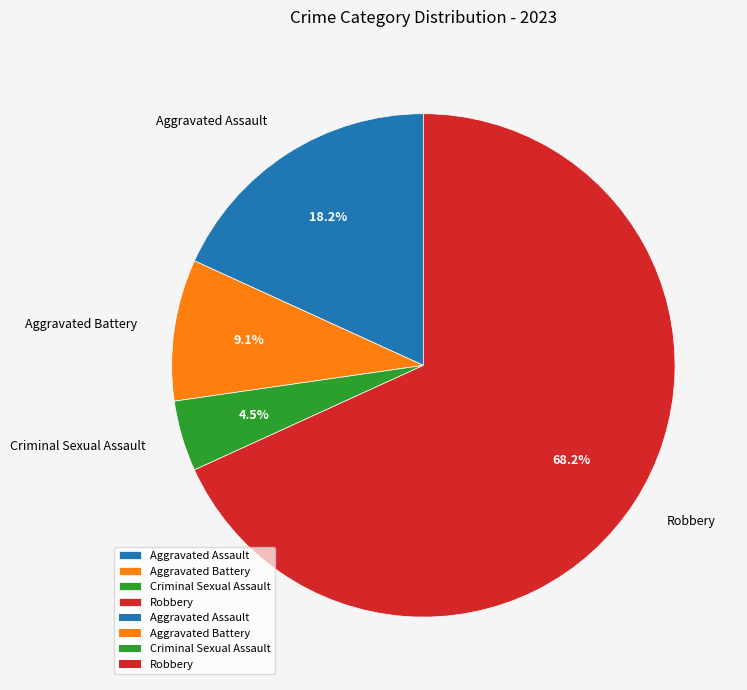

Is it true that Robbery is 76% of the pie?

False